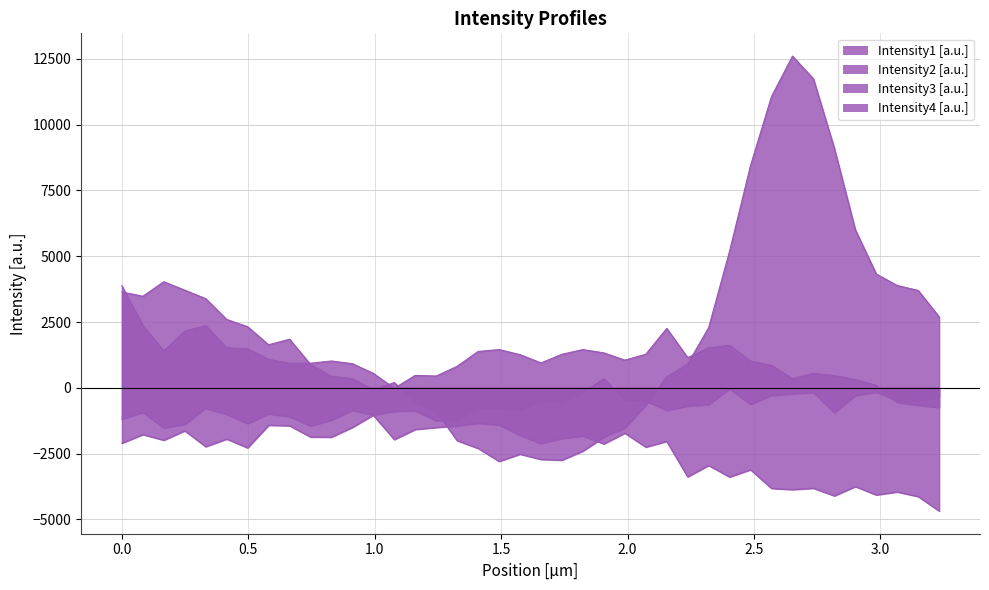

How many times do Intensity1 [a.u.] and Intensity3 [a.u.] cross each other?

1